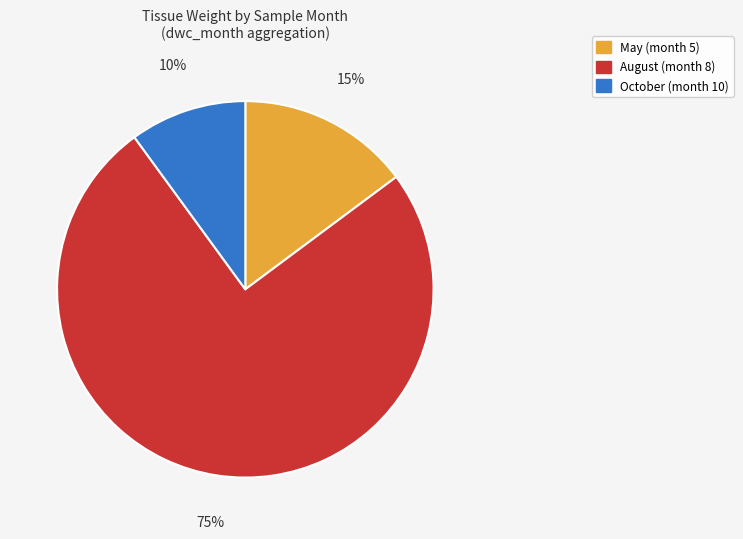

Count the number of slices in the pie.

3